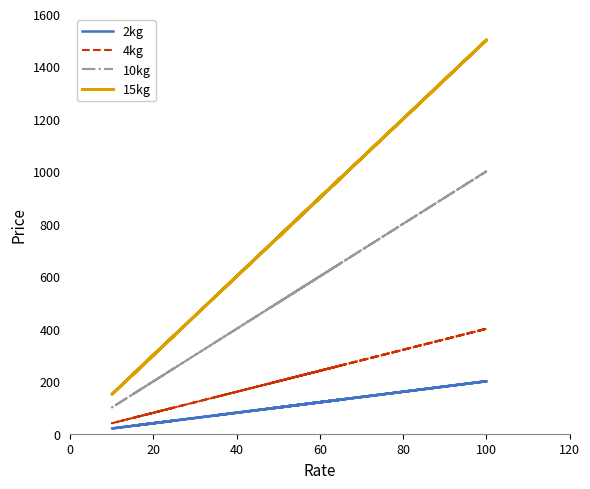

Is this an area chart (filled region under the line)?

No